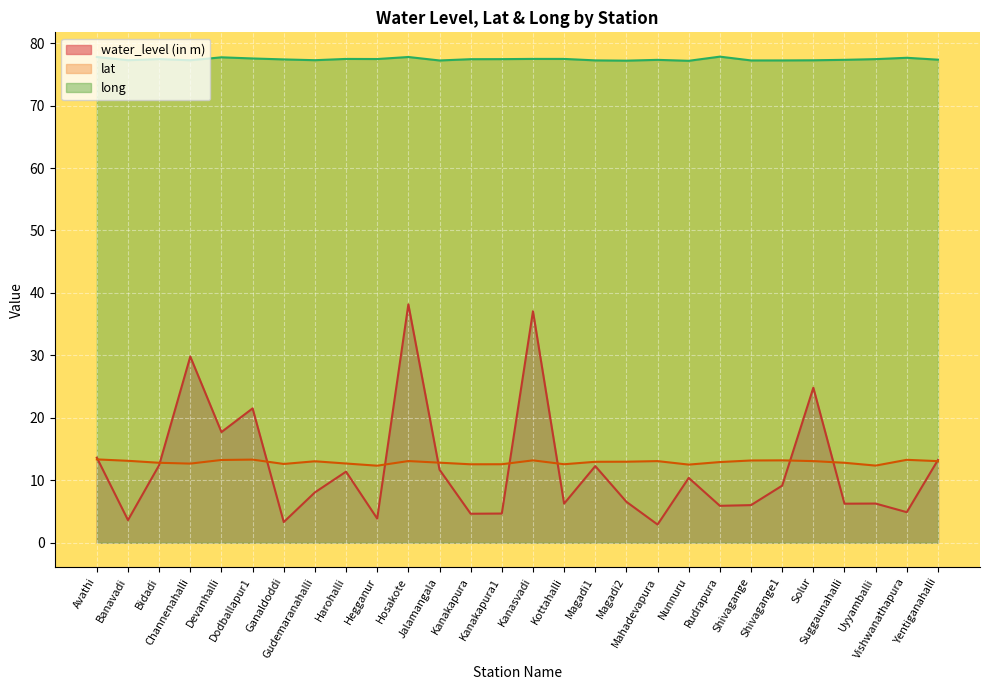

Where is water_level (in m) nearest to the value 20?

Dodballapur1